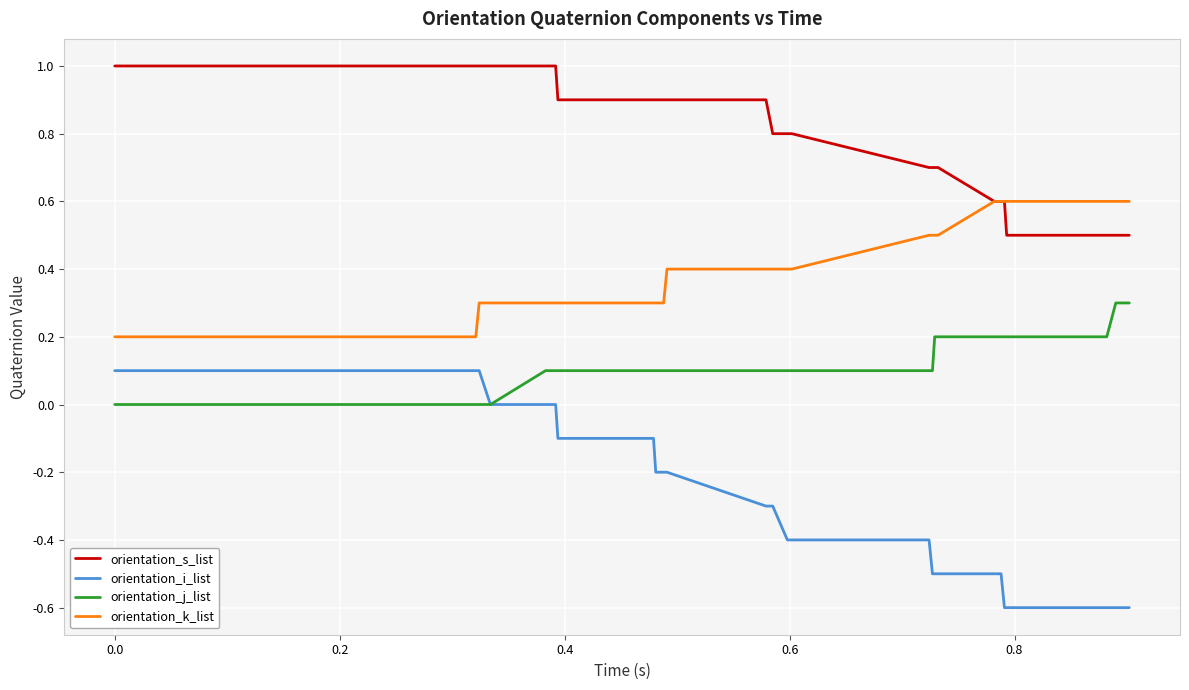

True or false: orientation_k_list and orientation_j_list cross at least once.

False